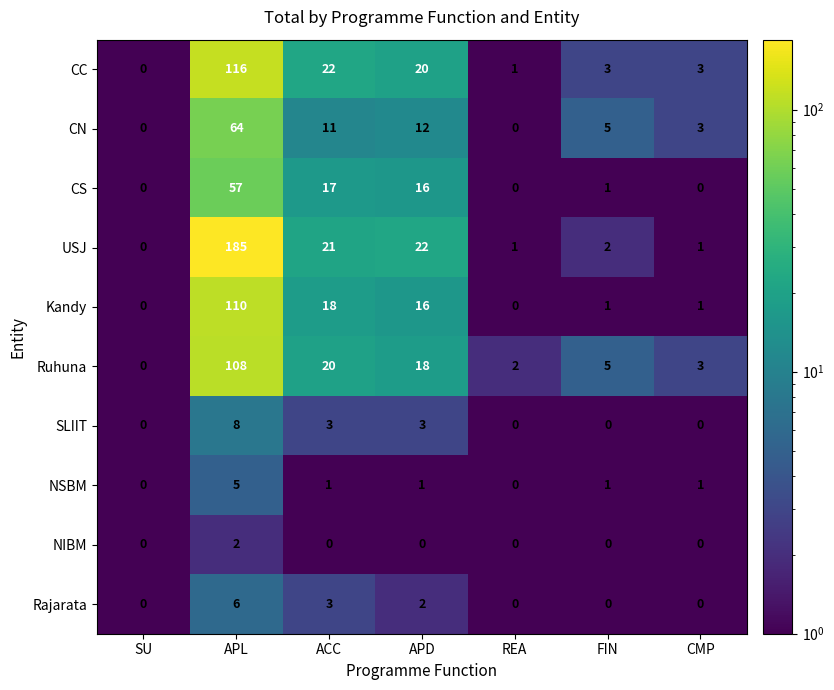

What is the difference between the second highest and second lowest values in the CS series?

17